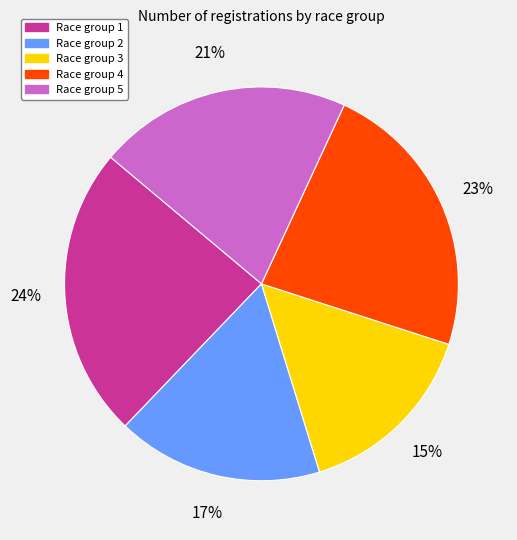

Is Race group 4 the majority of the pie?

No